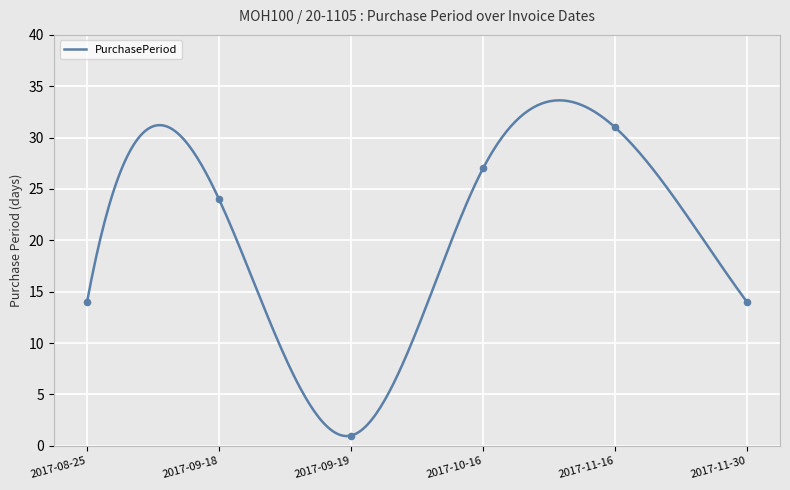

Approximately how many times larger is the value at 2017-09-18 compared to 2017-11-16?

0.8